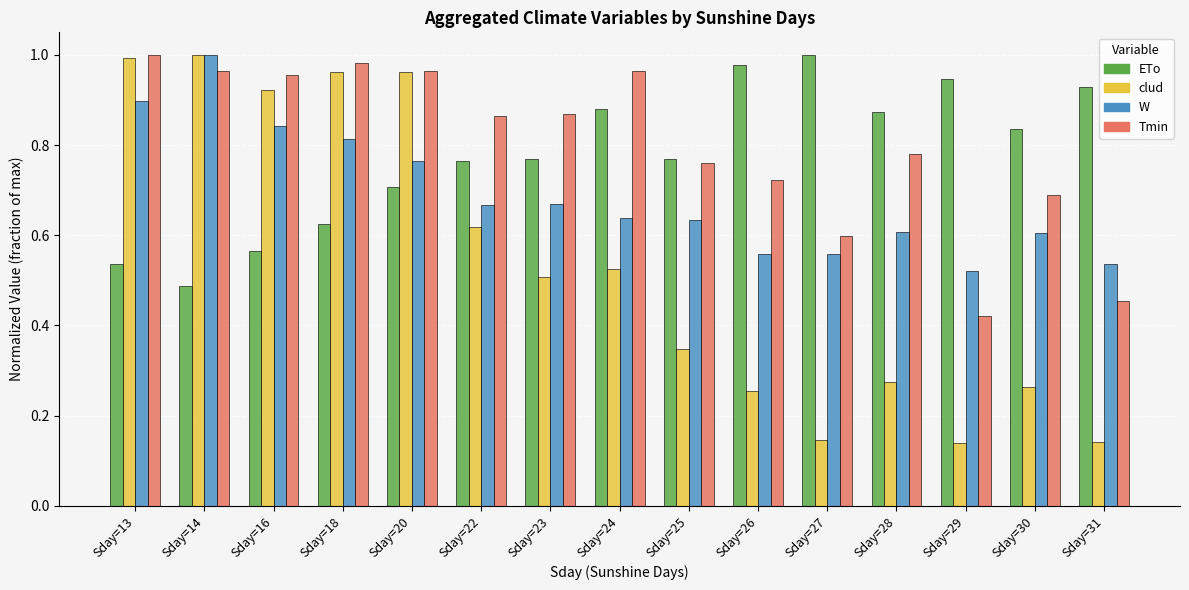

Rank the series at Sday=28 from highest to lowest value.

ETo, Tmin, W, clud